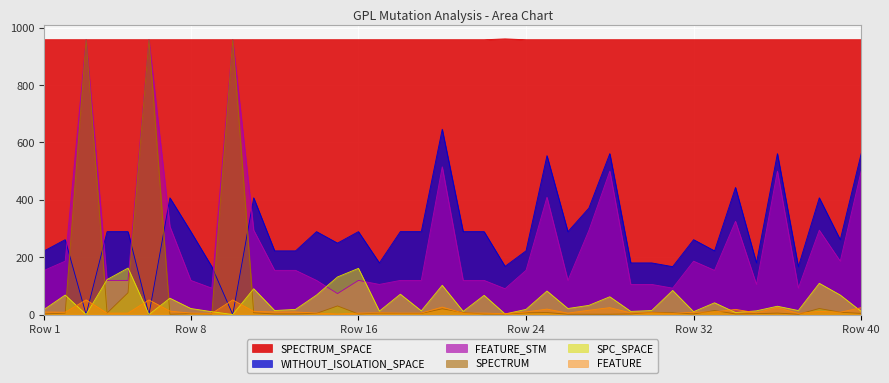

The SPECTRUM_SPACE series shows 669 at 3. True or false?

False